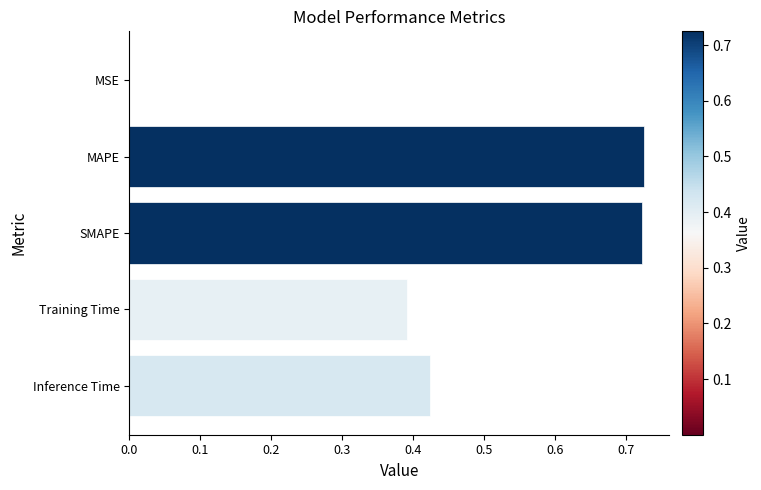

What is the sum of the values at Inference Time and SMAPE?

1.1